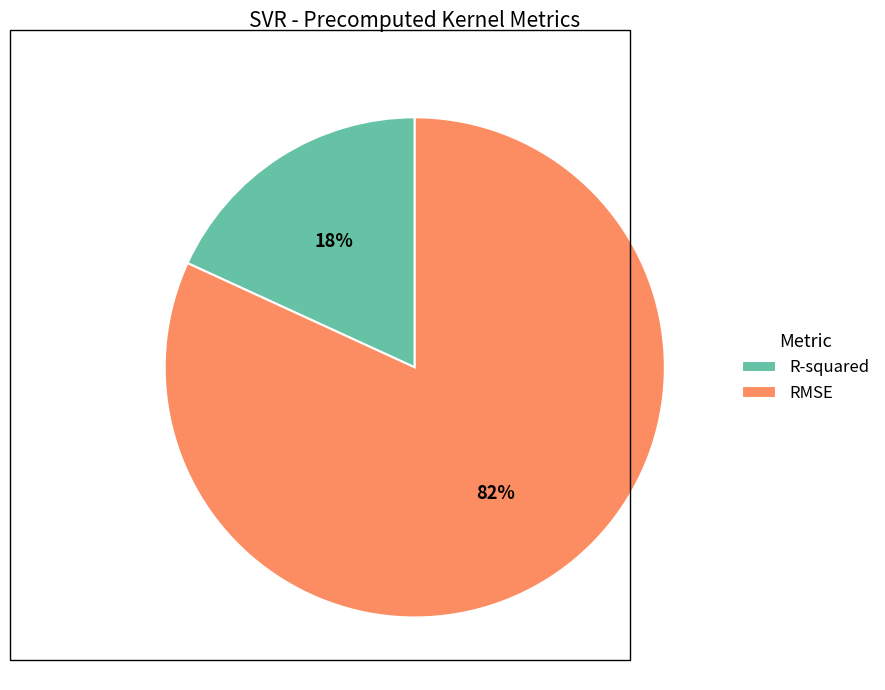

Which category has the biggest portion of the pie?

RMSE